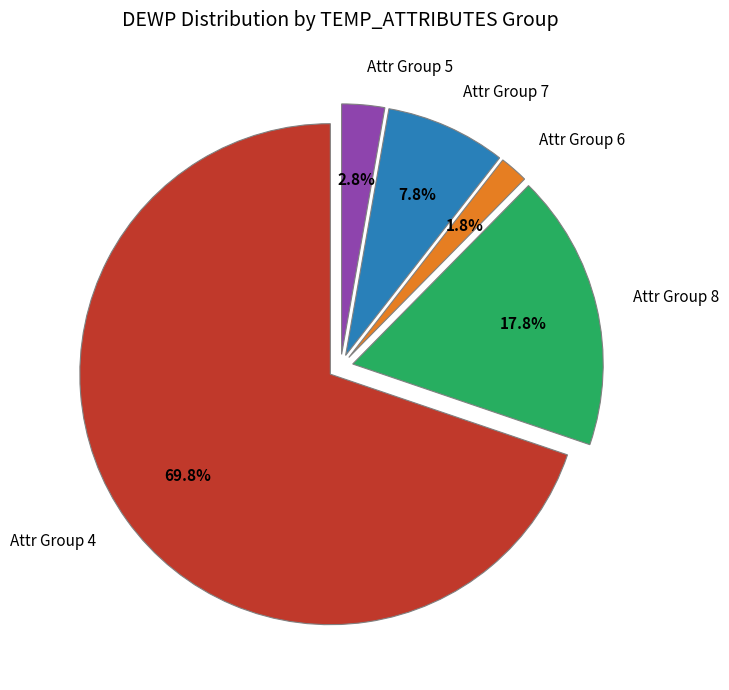

Which slice is the largest?

Attr Group 4